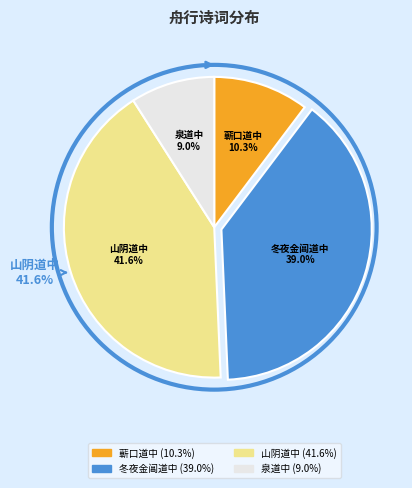

Is it true that 蕲口道中·舟行邈栖迟 is 18% of the pie?

False